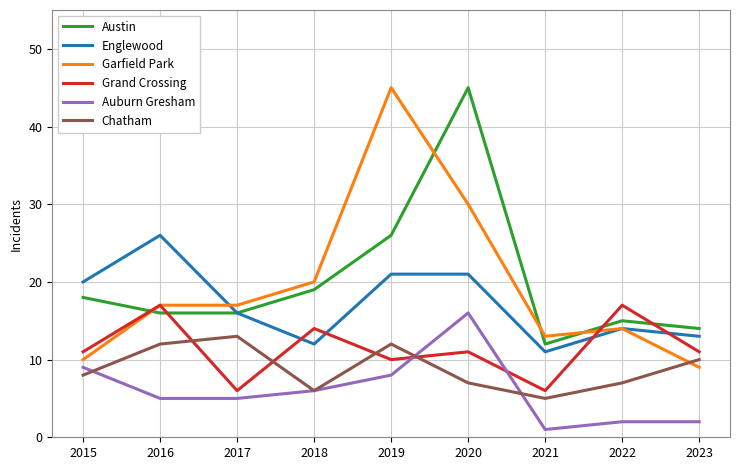

What is the maximum value shown in the chart?

45